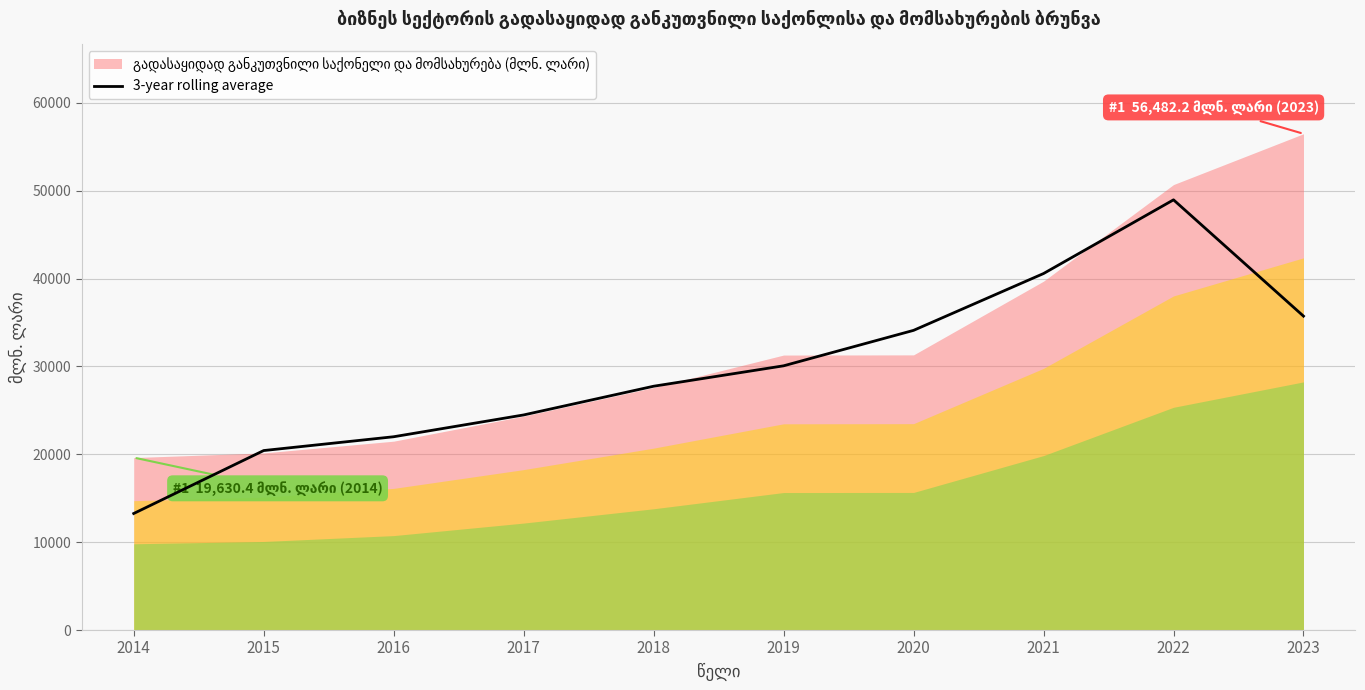

The value at 2015 is 20427.6. True or false?

True